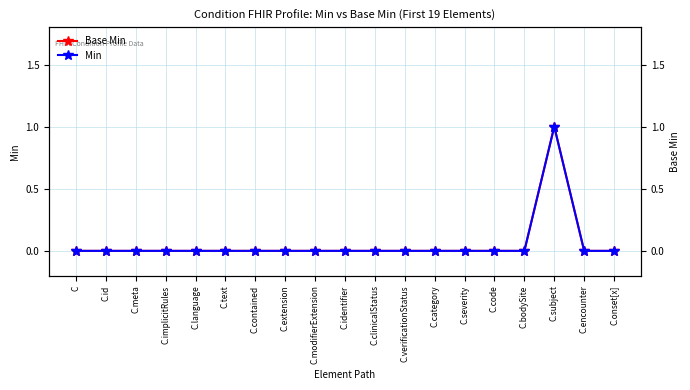

Reading left to right, what are all the values shown in this chart?

Base Min: 0	0	0	0	0	0	0	0	0	0	0	0	0	0	0	0	1	0	0
Min: 0	0	0	0	0	0	0	0	0	0	0	0	0	0	0	0	1	0	0